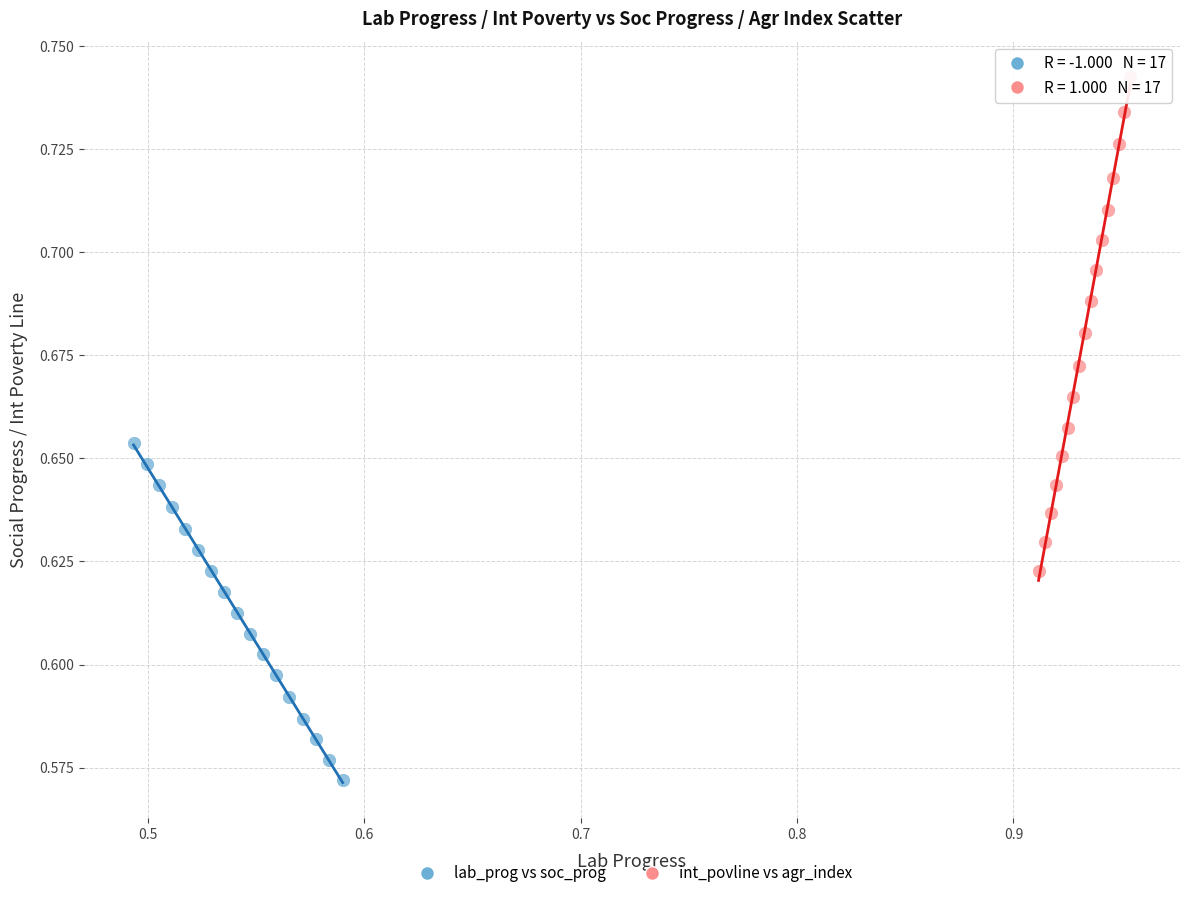

Which series reaches the minimum Y coordinate?

lab_prog vs soc_prog